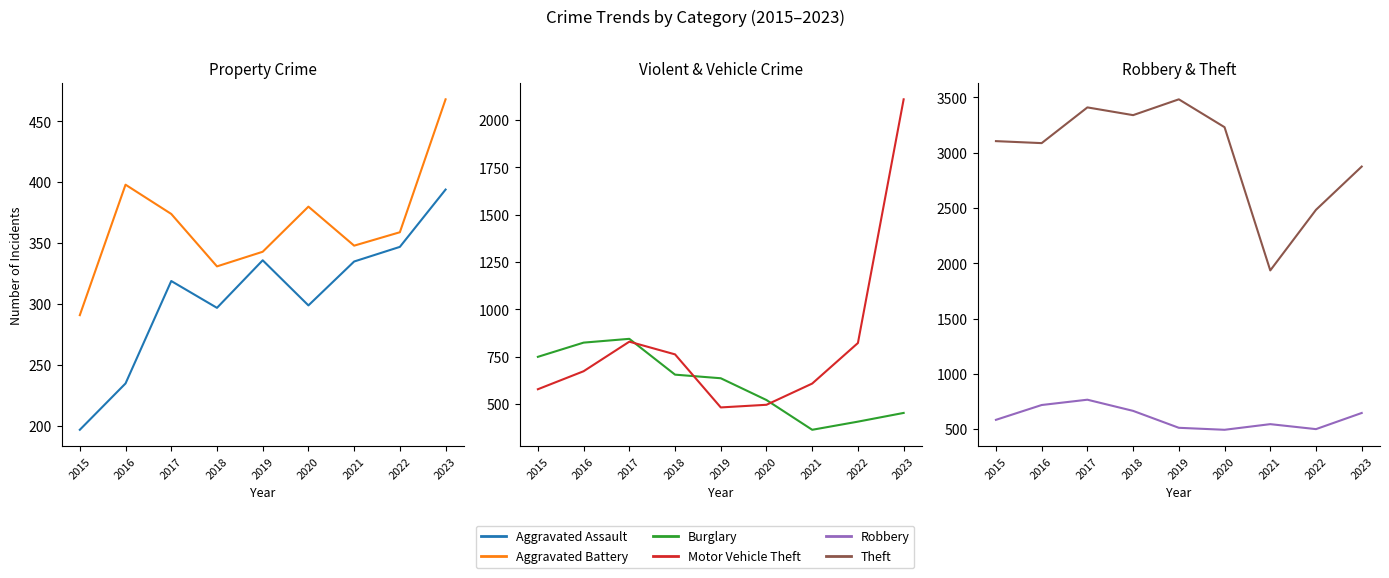

True or false: Motor Vehicle Theft and Robbery cross at least once.

True